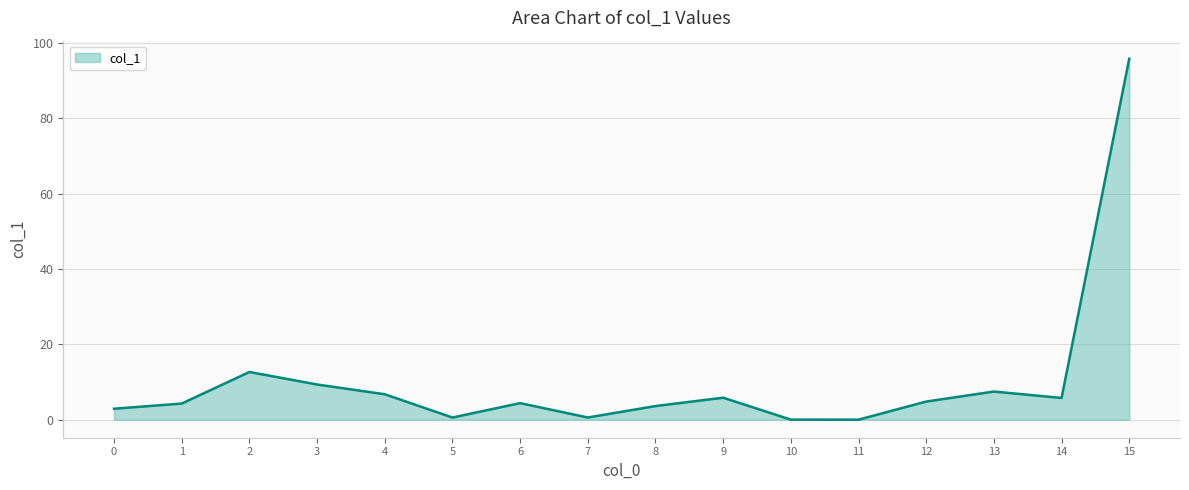

What is the approximate value at 4?

6.7